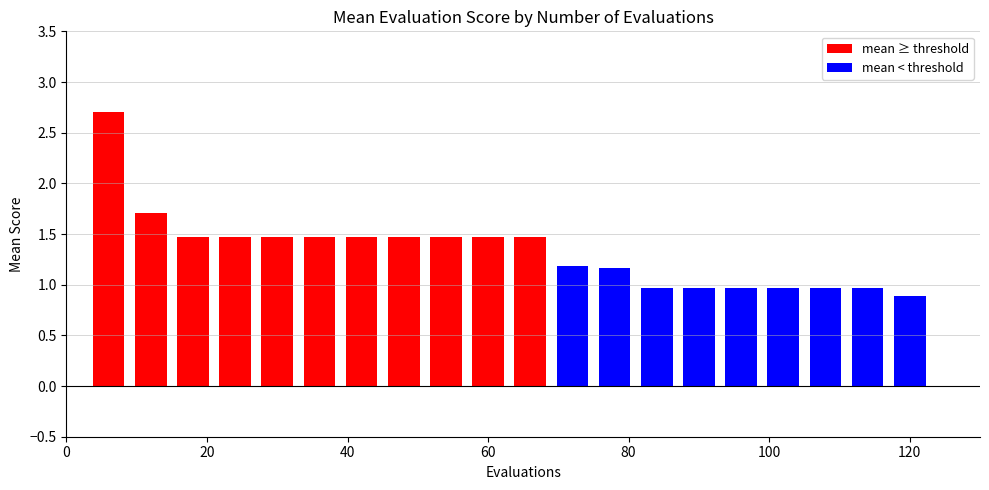

What is the value of the 1st bar from the left?

2.7